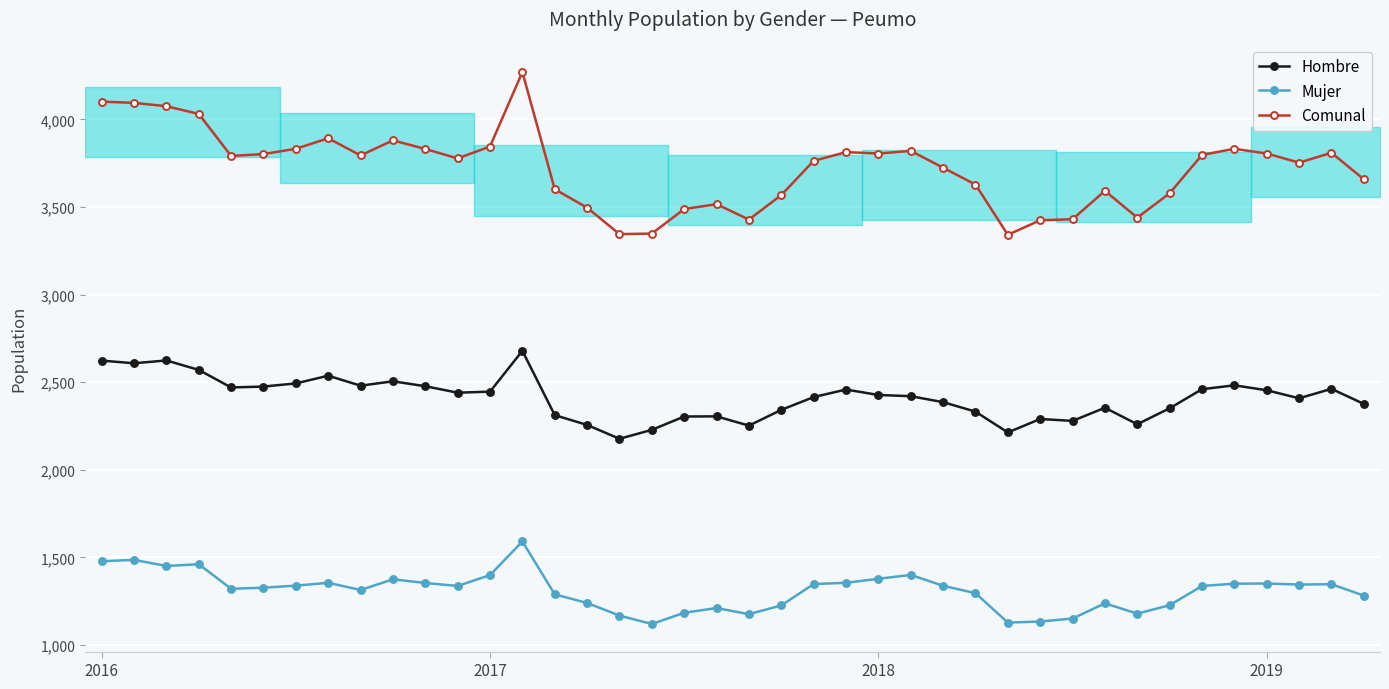

Which series has the widest spread of values?

Comunal